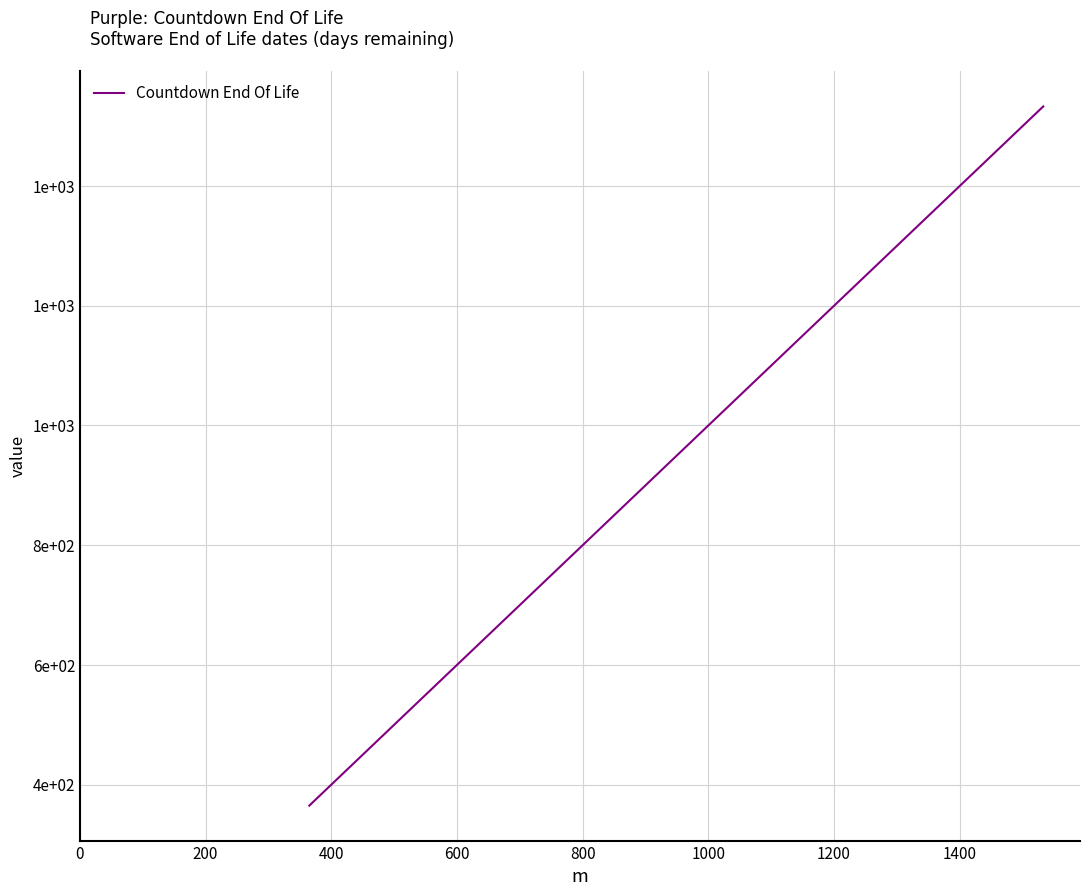

Reading left to right, extract all data points from this chart.

365	699	850	1008	1043	1064	1064	1086	1086	1095	1261	1408	1533